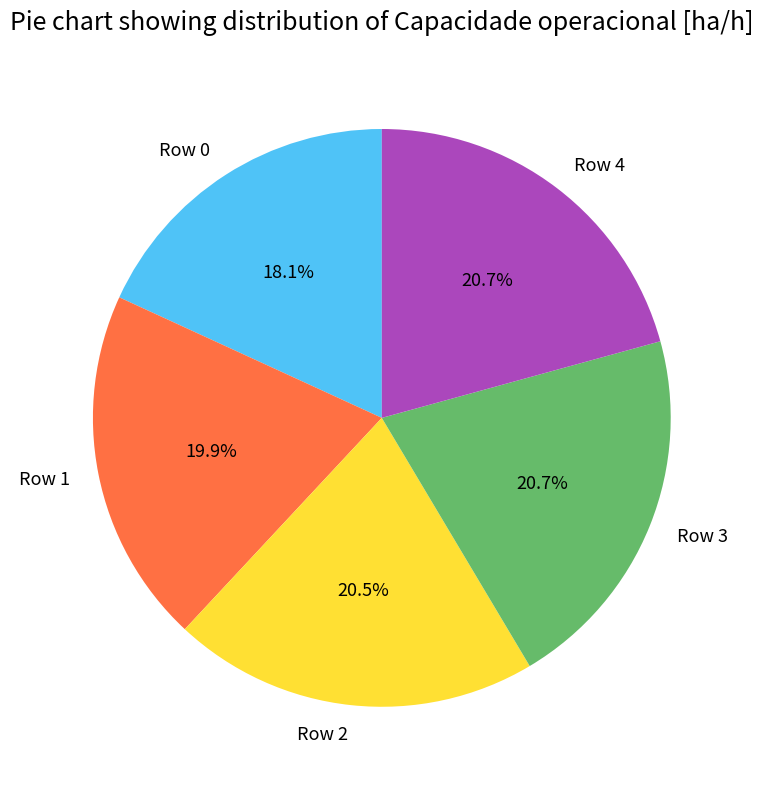

How many segments does this pie chart have?

5